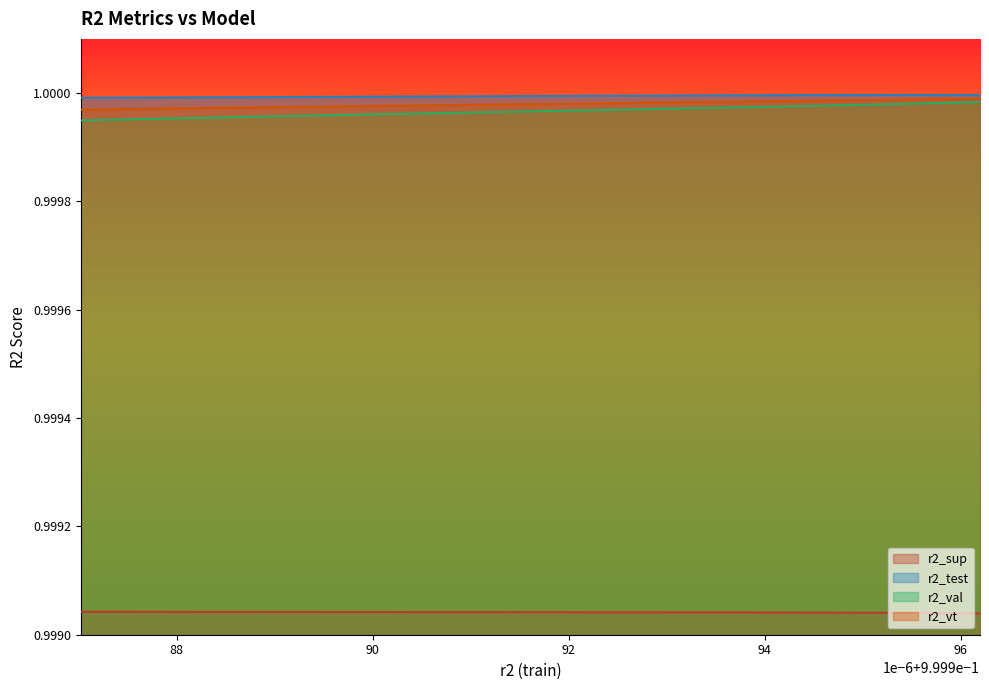

True or false: r2_val and r2_sup cross at least once.

False